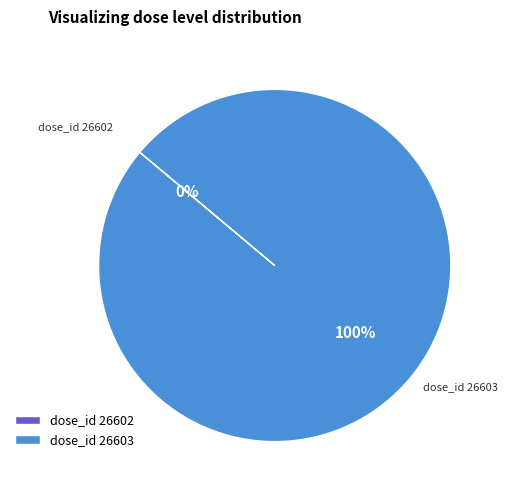

Which category has the smallest portion of the pie?

26602